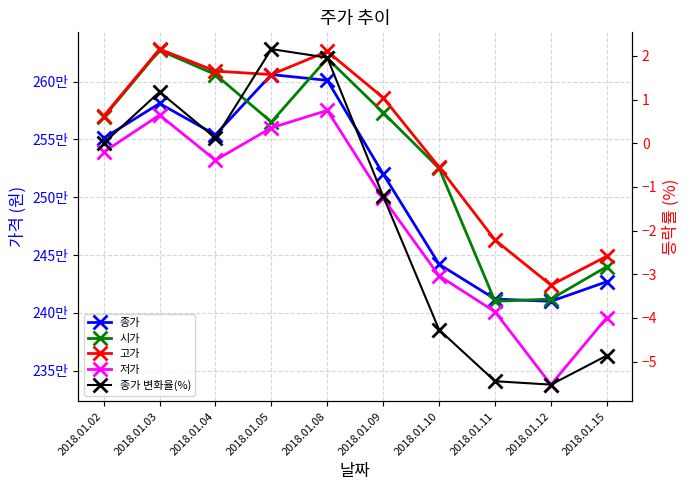

In 저가, how many points are higher than both neighbors (excluding endpoints)?

2